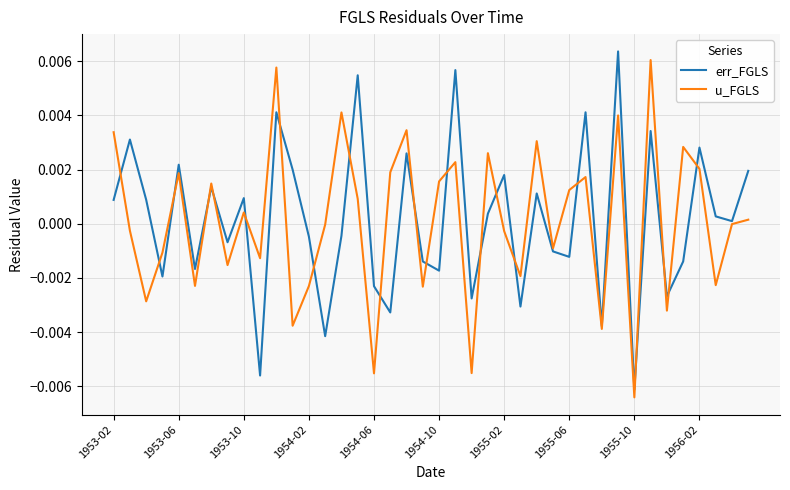

Which series has the largest range (max minus min)?

err_FGLS